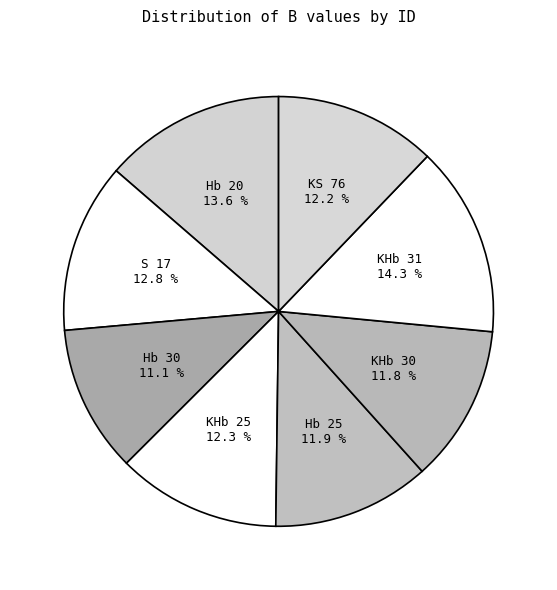

True or false: S 17 accounts for 22% of the total.

False